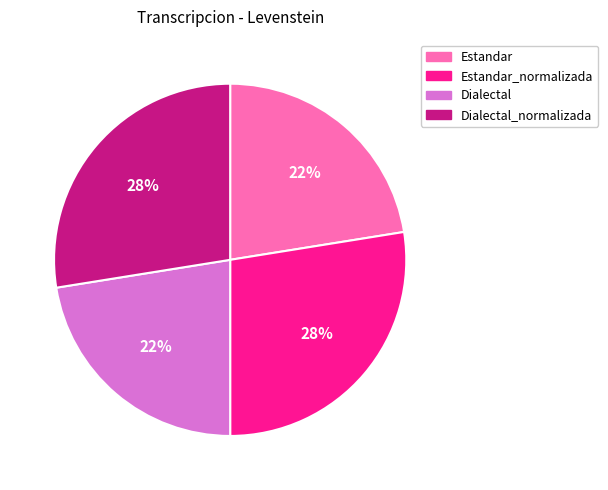

The Dialectal slice represents 9% of the pie. True or false?

False